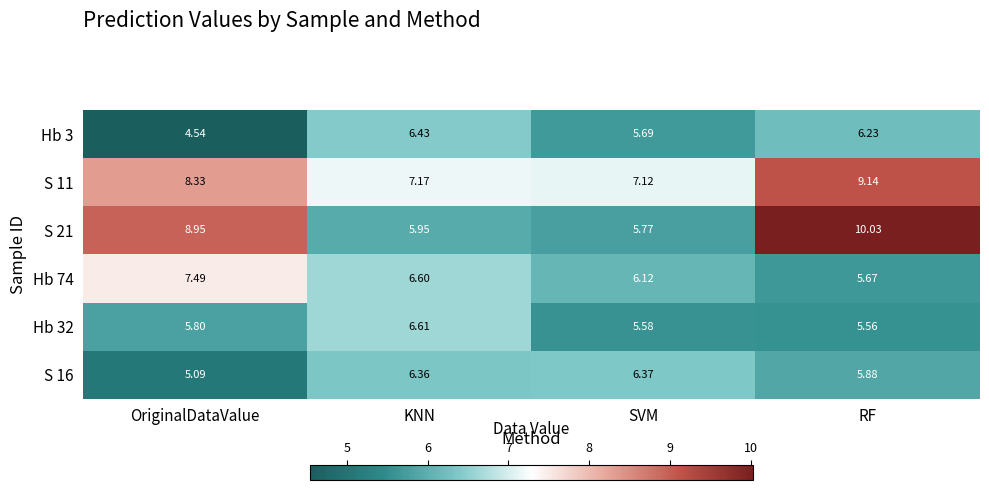

Is the value of S 11 at RF greater than the value of Hb 32 at SVM?

Yes